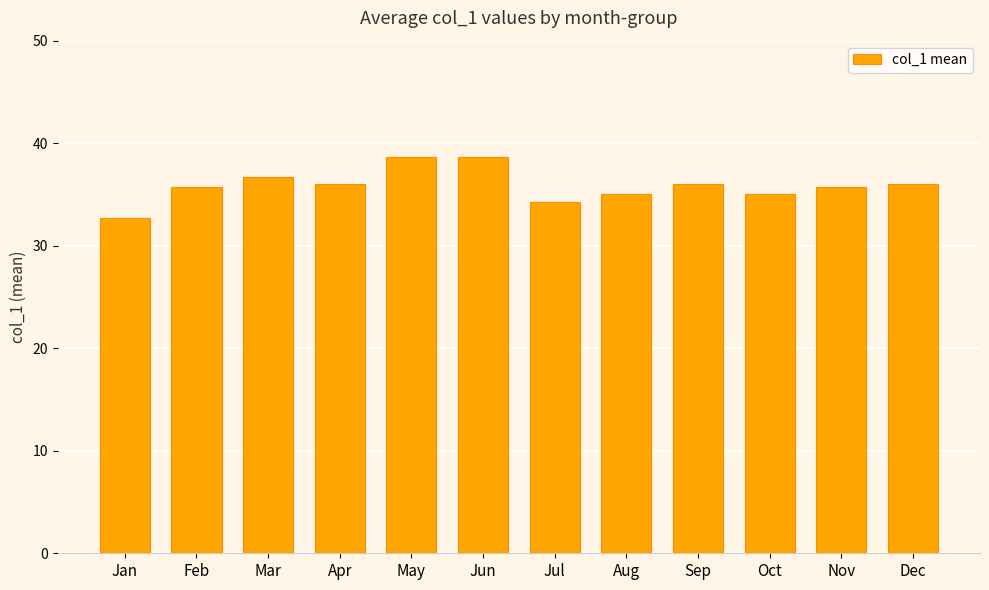

Does the chart contain stacked bars?

No